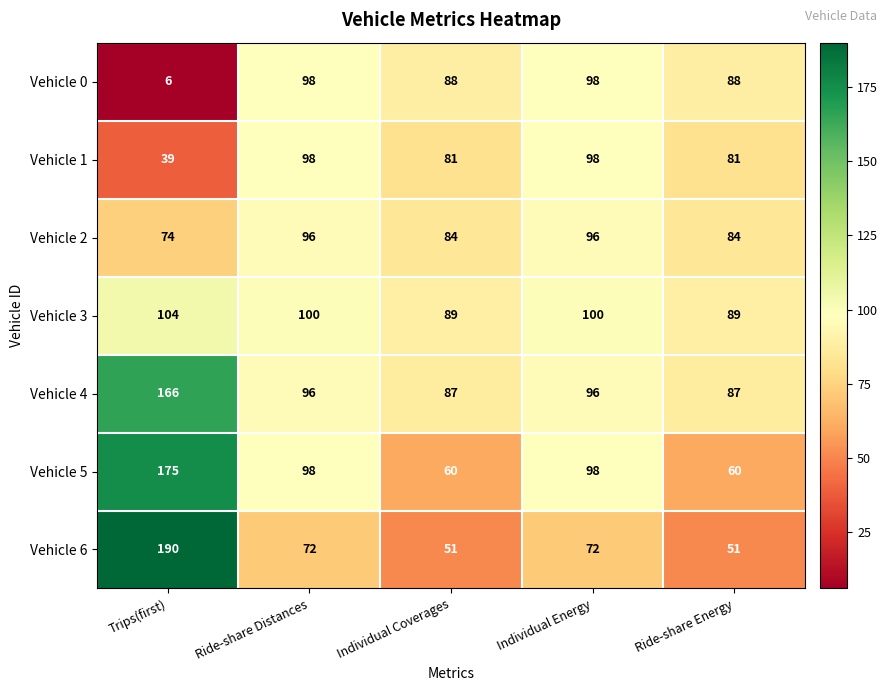

Rank the series at Trips(first) from lowest to highest value.

Vehicle 0, Vehicle 1, Vehicle 2, Vehicle 3, Vehicle 4, Vehicle 5, Vehicle 6